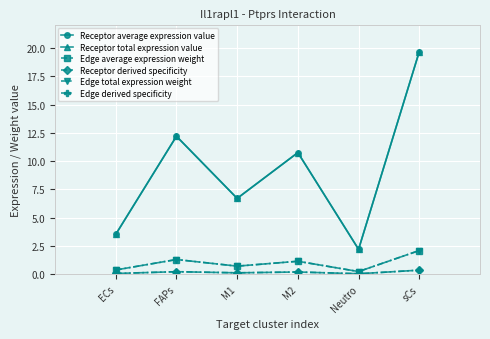

Is the value of Receptor derived specificity at M1 greater than the value of Receptor total expression value at M2?

No